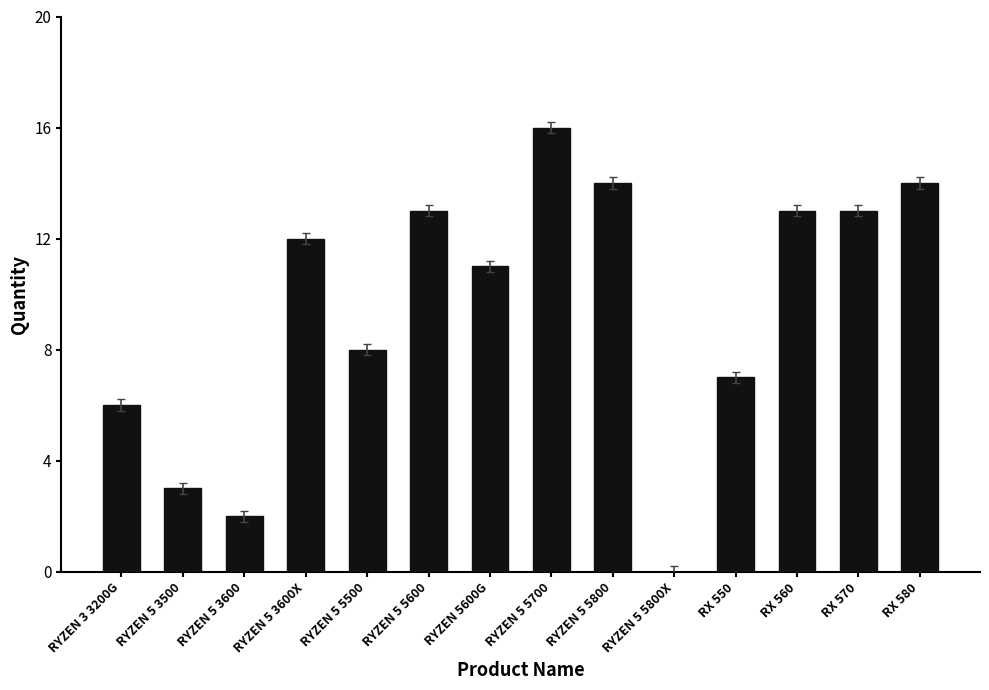

What is the maximum value shown in the chart?

16